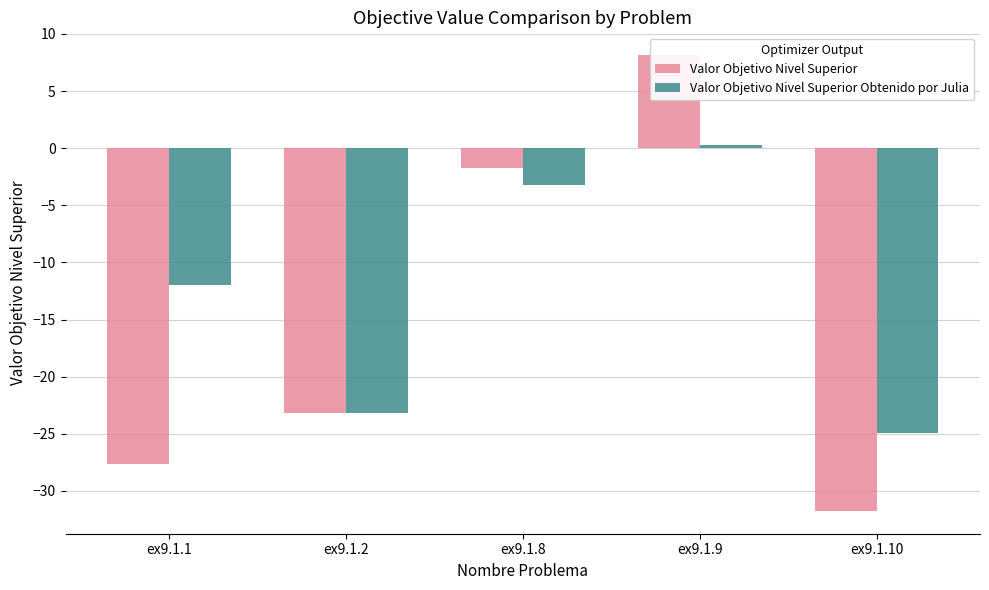

What is the difference between the highest and lowest values at ex9.1.10?

6.8